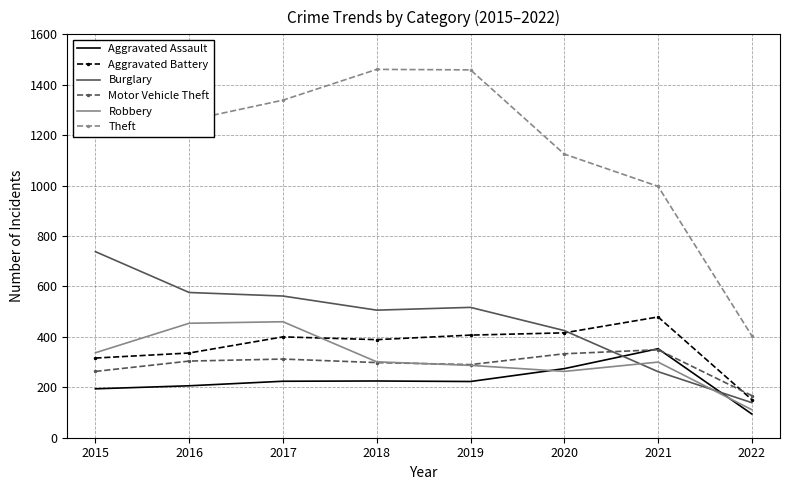

What is the spread (max minus min) of values at 2019?

1236